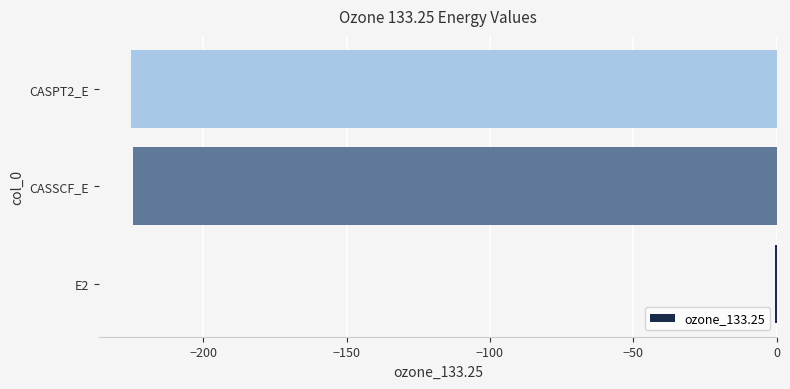

The value at CASSCF_E is -224.6. True or false?

True